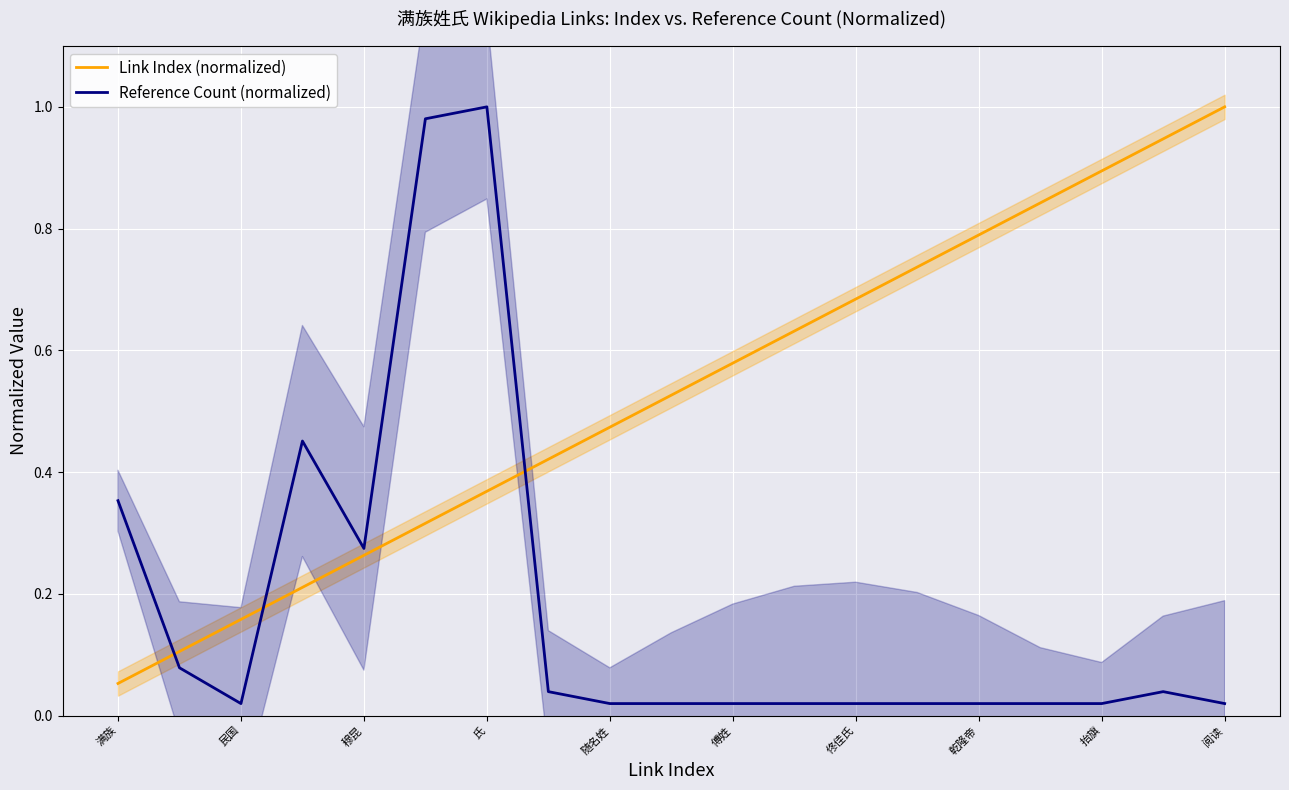

At how many categories does at least one series exceed 0?

19